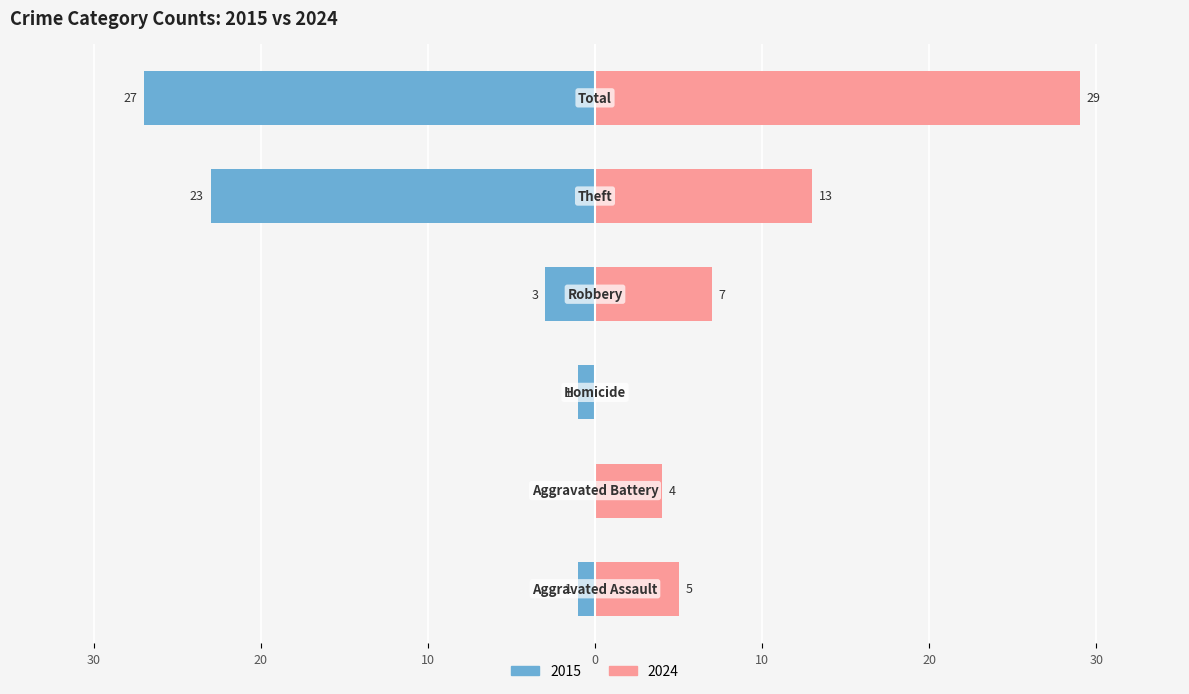

How many bars are there in total?

12